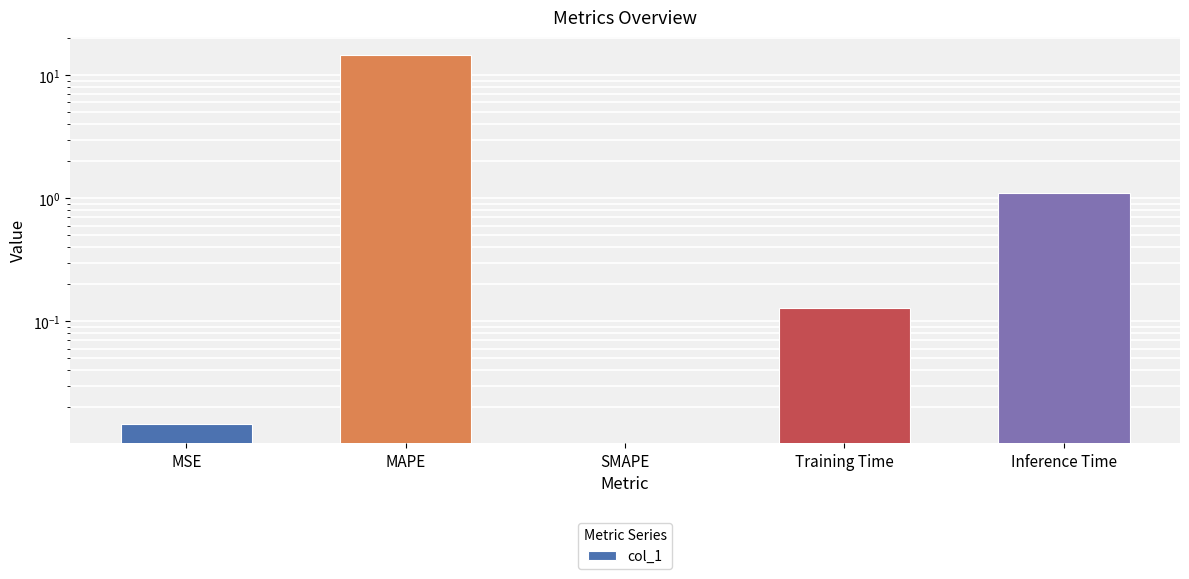

True or false: the data shows 0.0 at MSE.

True